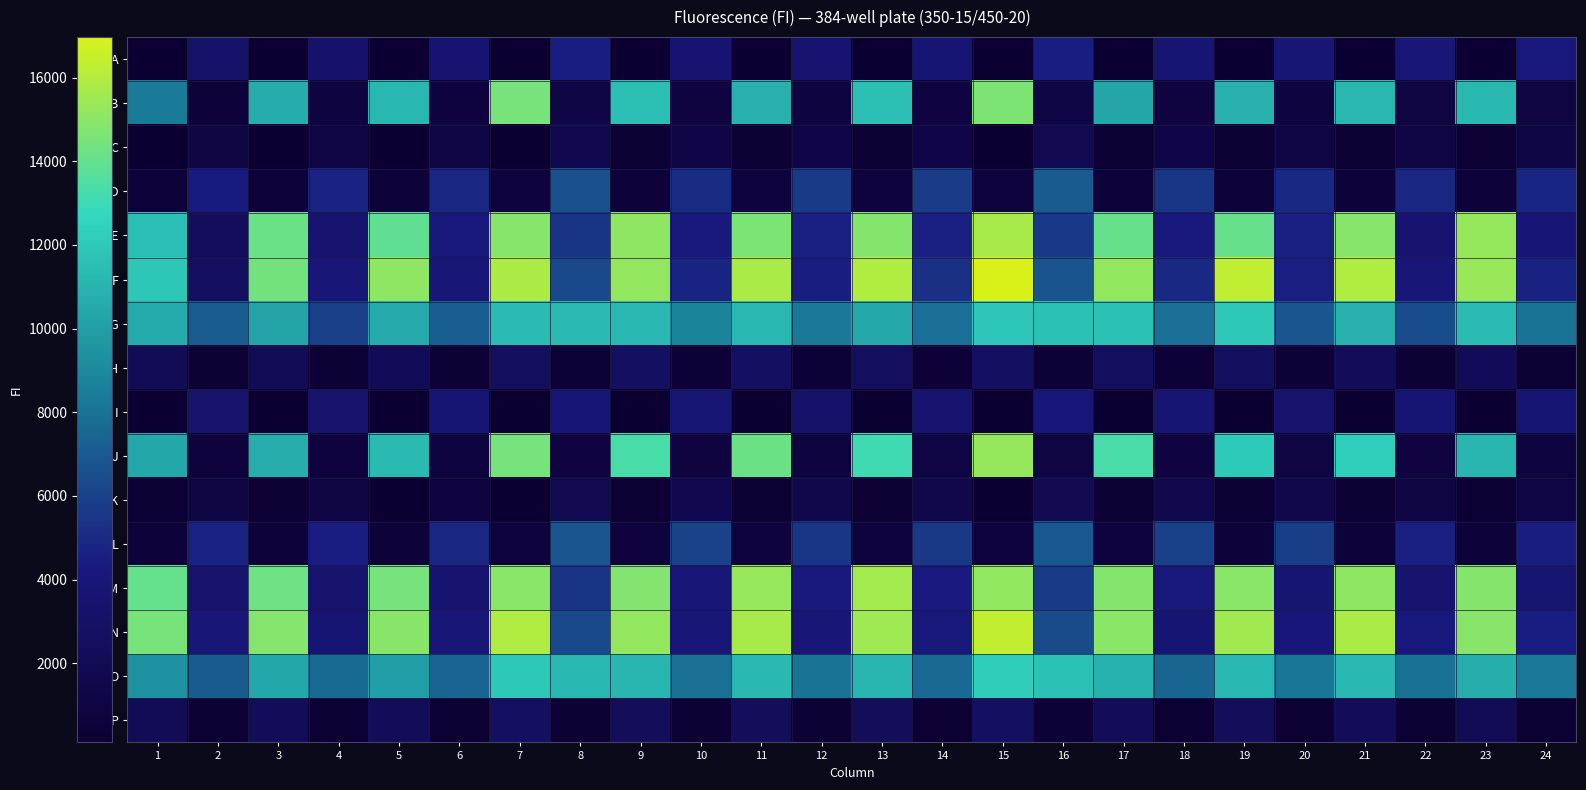

Reading right to left, transcribe all the data shown in this chart.

A: 24=4136	23=168	22=3897	21=167	20=3765	19=173	18=3647	17=163	16=4458	15=124	14=3698	13=162	12=3546	11=159	10=3561	9=158	8=4444	7=117	6=3574	5=154	4=3253	3=155	2=3141	1=153
B: 24=967	23=11268	22=985	21=11155	20=810	19=10834	18=897	17=10351	16=1193	15=14637	14=923	13=11616	12=802	11=10855	10=896	9=11471	8=1164	7=14490	6=749	5=11229	4=834	3=10661	2=631	1=8373
C: 24=1140	23=210	22=1099	21=196	20=1074	19=201	18=1242	17=192	16=1842	15=147	14=1271	13=182	12=1255	11=182	10=1231	9=177	8=1767	7=139	6=1102	5=171	4=1100	3=169	2=969	1=174
D: 24=4846	23=593	22=4910	21=557	20=4959	19=614	18=5513	17=634	16=7011	15=699	14=5773	13=699	12=5690	11=639	10=5115	9=631	8=6620	7=636	6=4875	5=626	4=4810	3=582	2=4383	1=478
E: 24=3820	23=15236	22=3478	21=14873	20=4630	19=14064	18=4255	17=14043	16=5610	15=15720	14=4612	13=14810	12=4599	11=14608	10=4245	9=15058	8=5438	7=14860	6=4077	5=13889	4=3413	3=14162	2=2353	1=11514
F: 24=4712	23=15321	22=3859	21=15914	20=4522	19=16331	18=4959	17=15164	16=6771	15=16966	14=5277	13=15963	12=4513	11=15777	10=4727	9=15219	8=6241	7=15846	6=3952	5=15059	4=3858	3=14391	2=2659	1=11869
G: 24=8026	23=11375	22=6444	21=10842	20=6852	19=11977	18=7910	17=11649	16=11650	15=11837	14=7899	13=10453	12=8284	11=11211	10=8800	9=11188	8=11308	7=11379	6=7177	5=10534	4=5893	3=10157	2=7101	1=10603
H: 24=302	23=2154	22=338	21=2259	20=367	19=2593	18=355	17=2463	16=386	15=2657	14=389	13=2551	12=396	11=2689	10=387	9=2627	8=387	7=2517	6=334	5=2171	4=294	3=2057	2=303	1=2109
I: 24=3635	23=169	22=3653	21=173	20=3285	19=172	18=3660	17=166	16=4010	15=116	14=3404	13=168	12=3107	11=168	10=3765	9=164	8=3824	7=109	6=3695	5=156	4=3301	3=151	2=3322	1=156
J: 24=853	23=11129	22=890	21=12320	20=987	19=12063	18=964	17=13312	16=1027	15=15242	14=1076	13=13058	12=857	11=14175	10=895	9=13281	8=928	7=14438	6=854	5=11330	4=746	3=10729	2=721	1=10424
K: 24=1123	23=196	22=1057	21=188	20=1530	19=219	18=1594	17=208	16=1901	15=146	14=1541	13=199	12=1526	11=191	10=1703	9=190	8=1805	7=138	6=918	5=168	4=1049	3=175	2=1043	1=176
L: 24=4520	23=534	22=4592	21=553	20=5866	19=619	18=5987	17=654	16=6934	15=668	14=5671	13=675	12=5483	11=660	10=6013	9=690	8=6809	7=644	6=4890	5=578	4=4426	3=549	2=4742	1=571
M: 24=3608	23=14806	22=3517	21=15058	20=3621	19=14937	18=4107	17=14811	16=5724	15=15139	14=4351	13=15592	12=4235	11=15315	10=3836	9=14770	8=5432	7=14943	6=3562	5=14460	4=3342	3=14253	2=3354	1=14021
N: 24=4443	23=14910	22=4130	21=15805	20=3984	19=15534	18=3712	17=14958	16=6369	15=16373	14=4057	13=15510	12=3937	11=15743	10=3875	9=15214	8=6275	7=15940	6=3854	5=14892	4=3730	3=14842	2=3918	1=14474
O: 24=8247	23=10775	22=7980	21=11287	20=8165	19=11189	18=7483	17=10886	16=11651	15=12273	14=7575	13=11106	12=8012	11=11265	10=7878	9=11134	8=11207	7=11984	6=7432	5=10034	4=7681	3=10424	2=7019	1=9397
P: 24=282	23=2149	22=299	21=2201	20=302	19=2289	18=291	17=2208	16=341	15=2682	14=306	13=2309	12=314	11=2295	10=309	9=2302	8=323	7=2621	6=280	5=2241	4=285	3=2279	2=267	1=2029